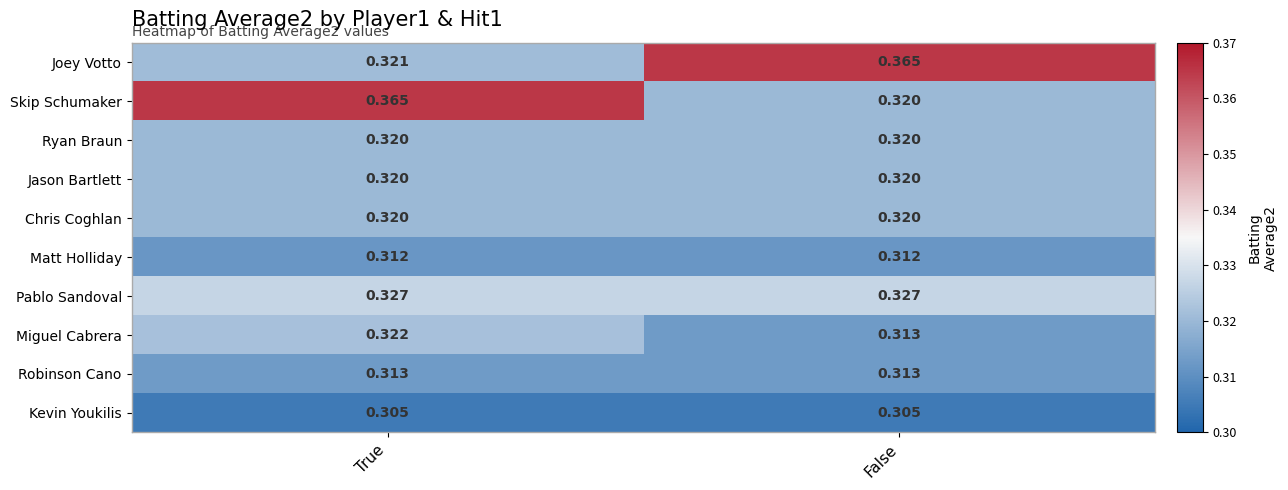

Which series has the widest spread of values?

Skip Schumaker